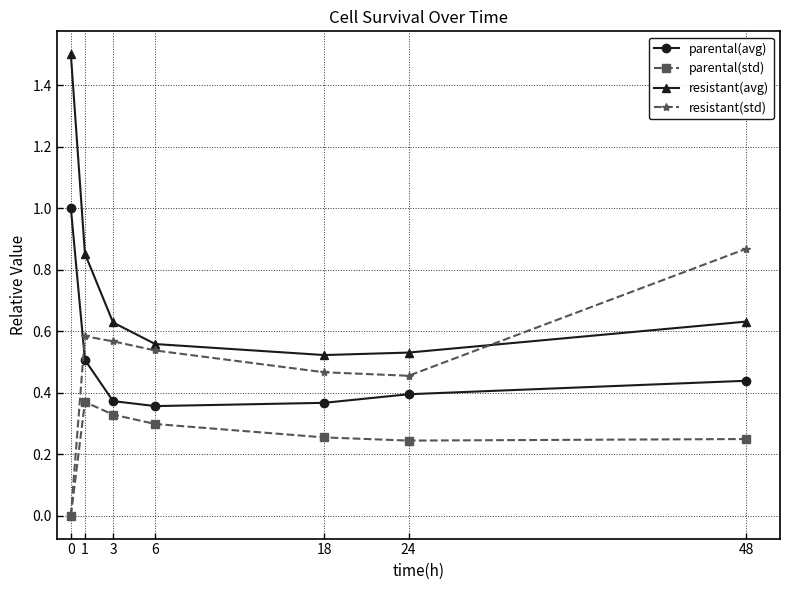

What is the sum of the parental(avg) values at 24 and 48?

0.8